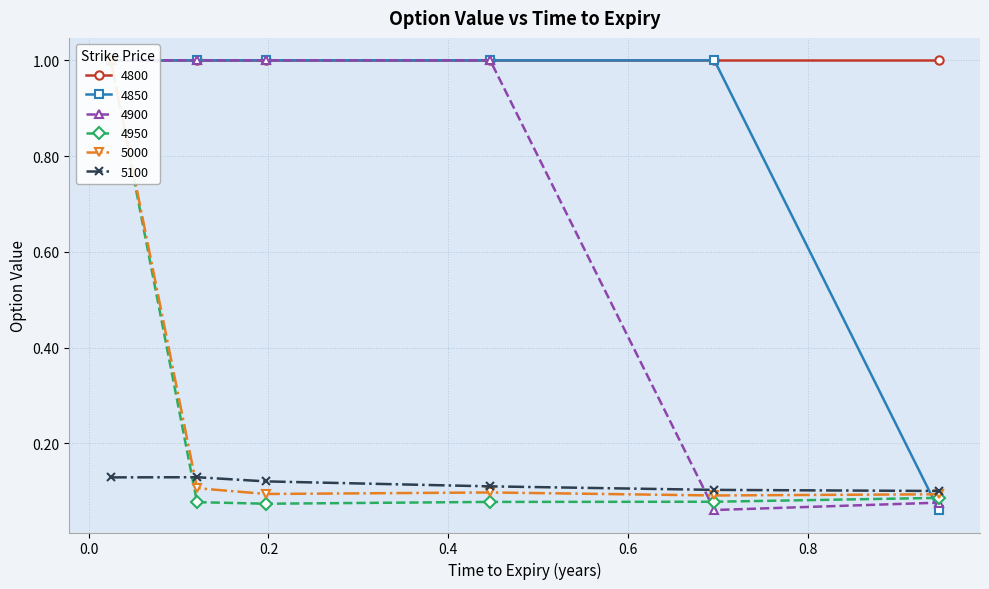

At how many categories does at least one series exceed 0?

6